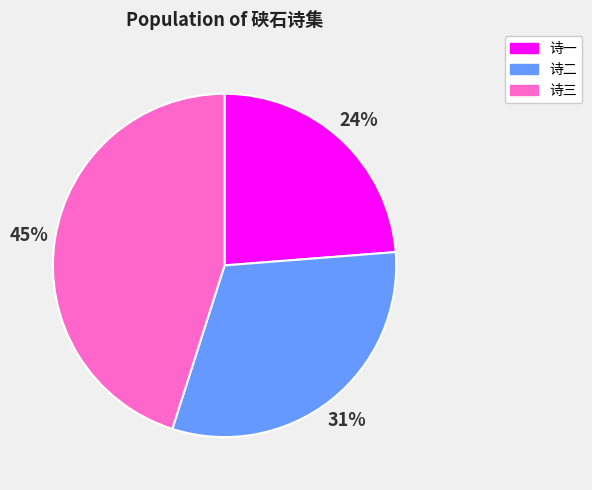

Is there a majority slice in this chart?

No